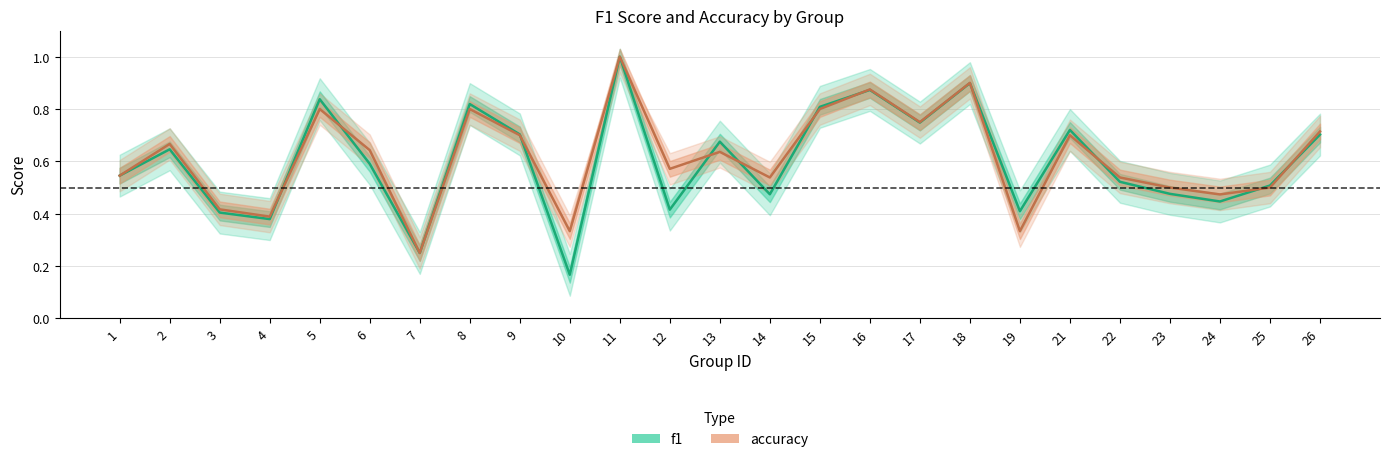

Which has a higher value, 24 or 10?

24